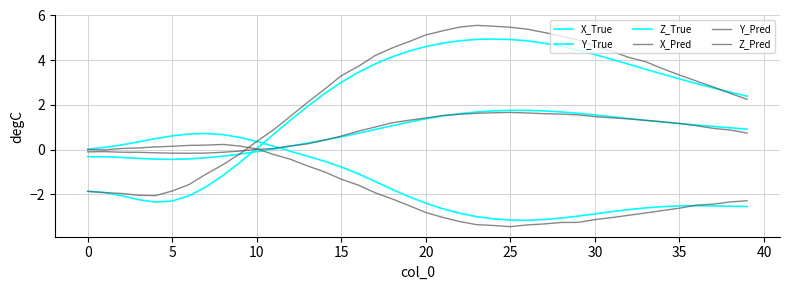

Does the chart have visible grid lines?

Yes